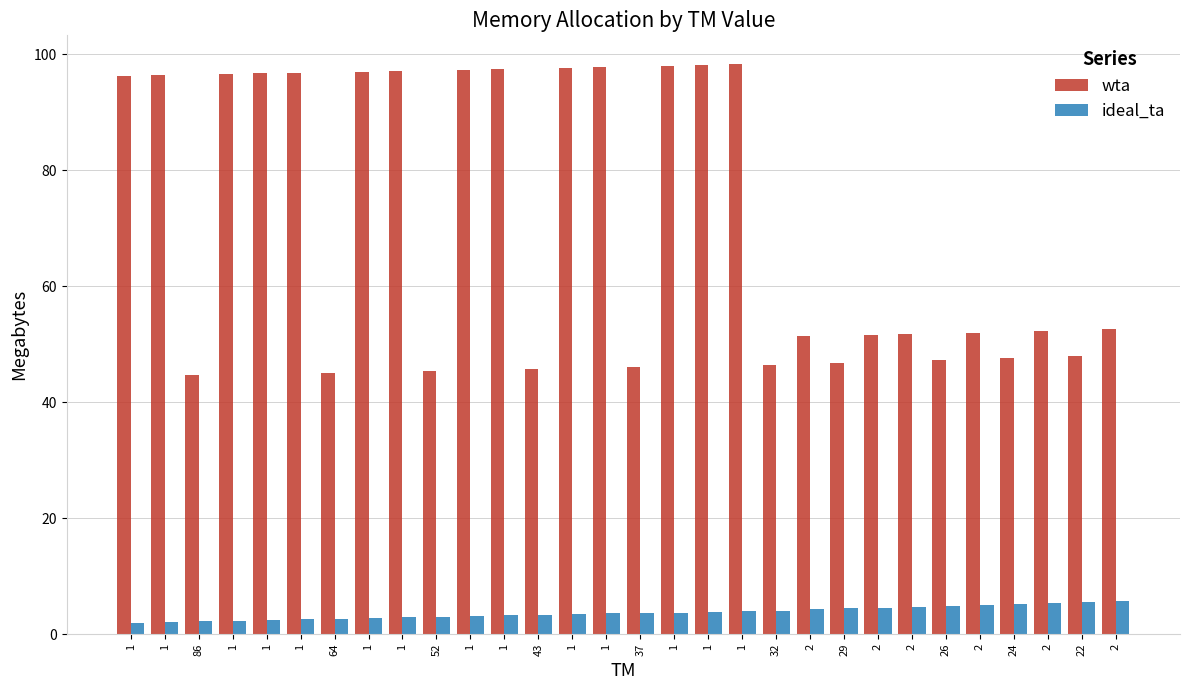

Rank the categories by ideal_ta value from lowest to highest.

1, 1, 86, 1, 1, 1, 64, 1, 1, 52, 1, 1, 43, 1, 1, 37, 1, 1, 1, 32, 2, 29, 2, 2, 26, 2, 24, 2, 22, 2